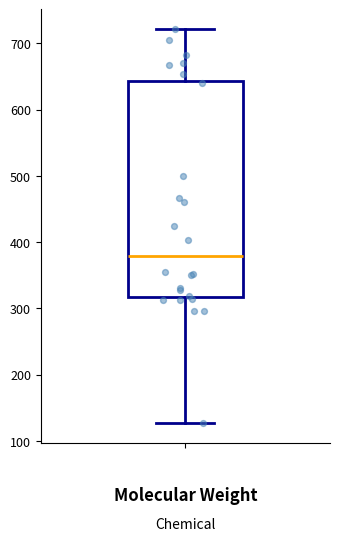

Where does the lower whisker of the box end on the y-axis? The values are not printed on the chart, so give them approximately, as read against the axis.

130